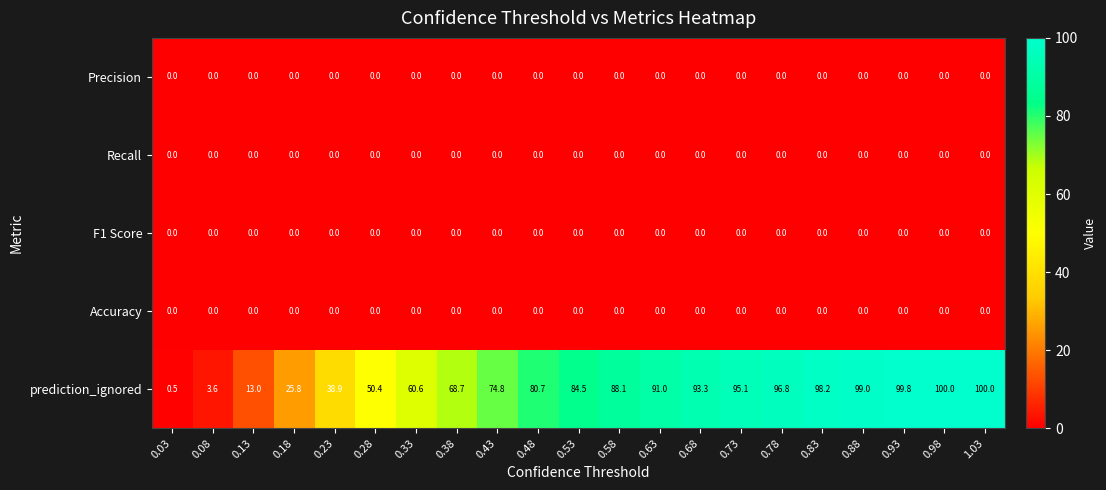

What is the greatest value displayed?

100.0